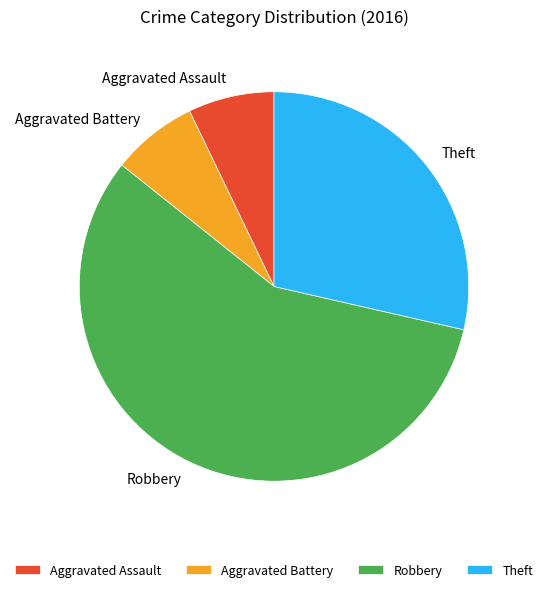

How many segments does this pie chart have?

4